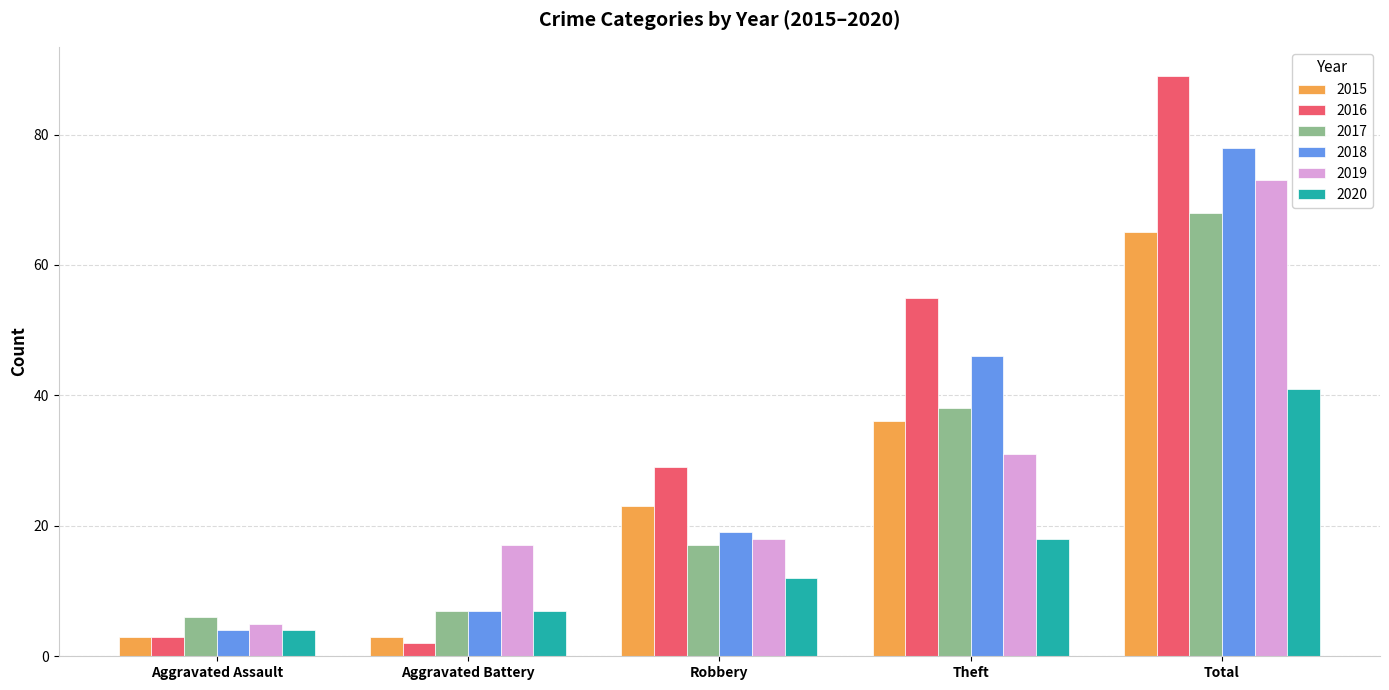

What is the difference between the second highest and minimum values in the 2019 series?

26